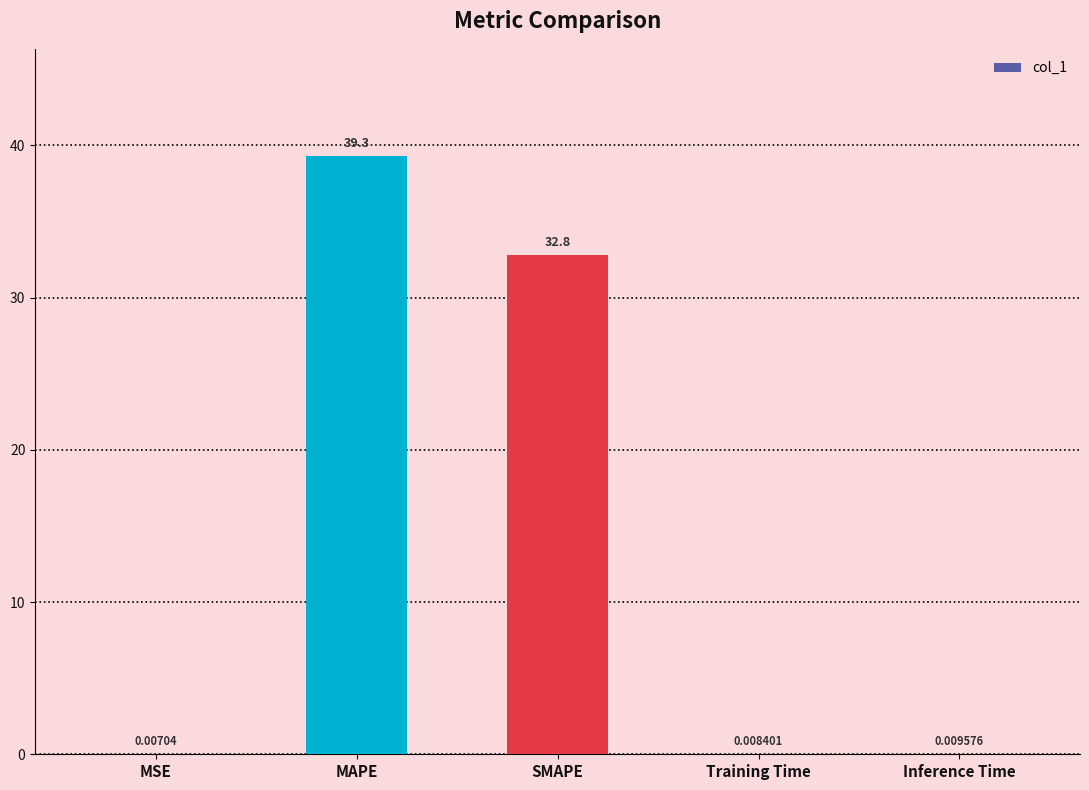

Where is the data nearest to the value 19?

SMAPE